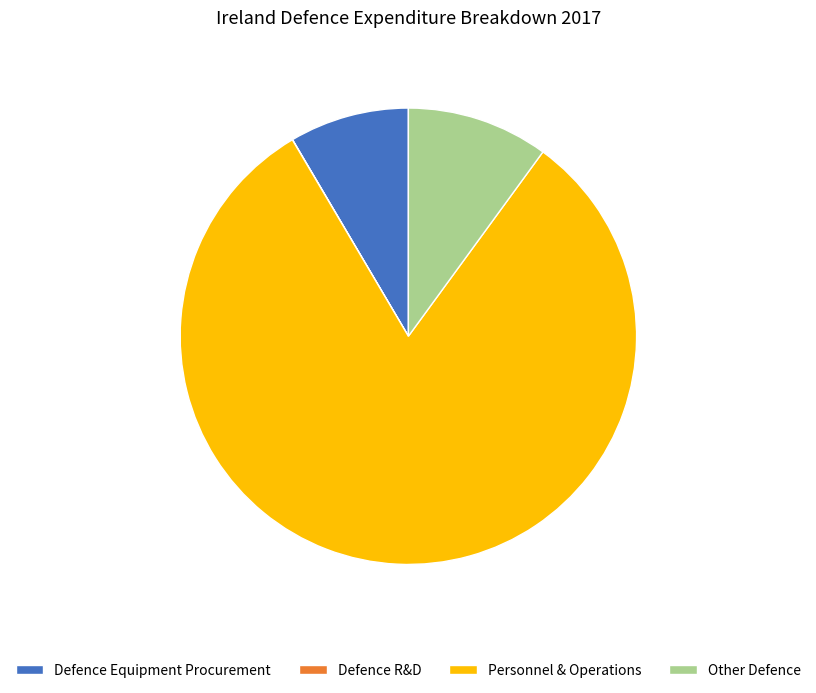

Does Personnel & Operations account for over 50% of the chart?

Yes